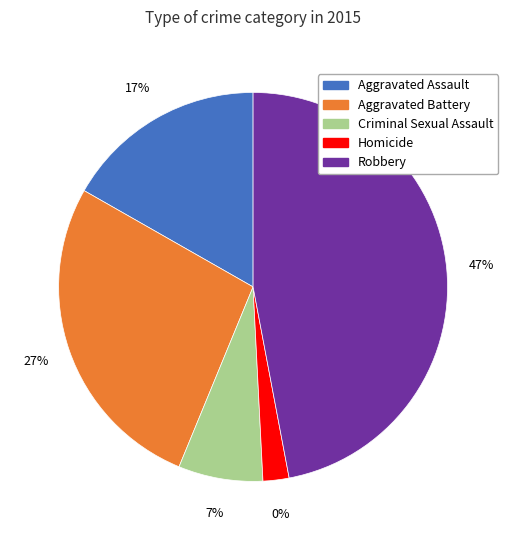

The Criminal Sexual Assault slice represents 7% of the pie. True or false?

True